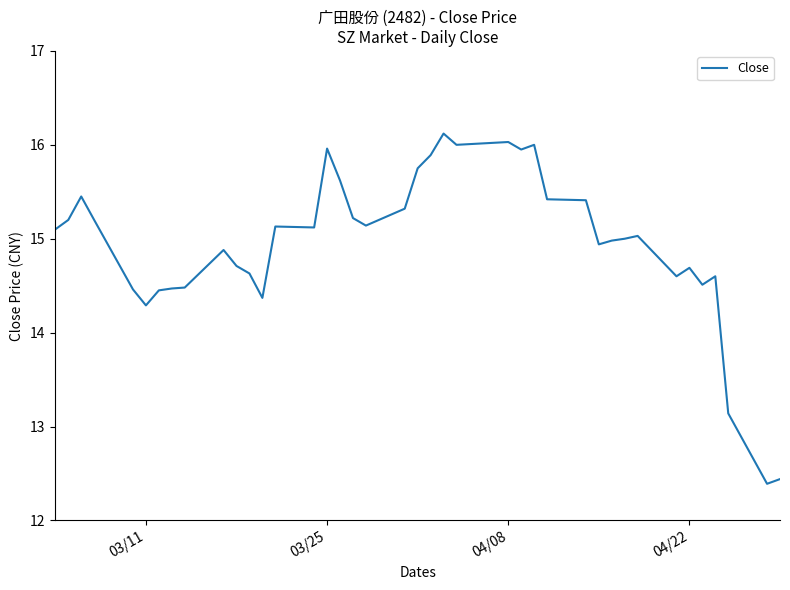

What is the greatest value displayed?

16.1